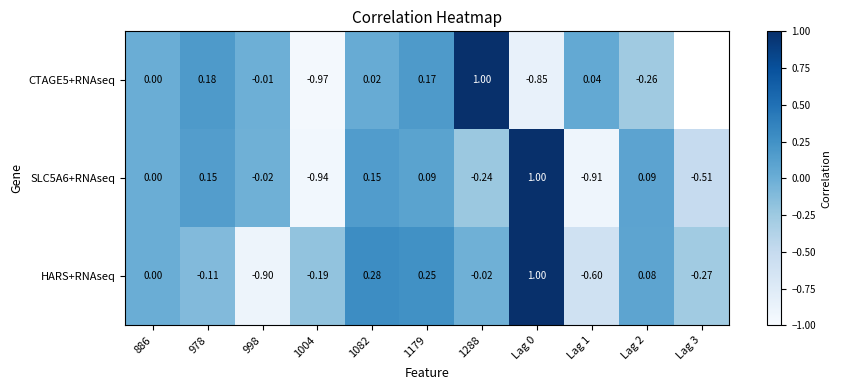

Is the value of CTAGE5+RNAseq at Lag 2 greater than the value of HARS+RNAseq at Lag 0?

No